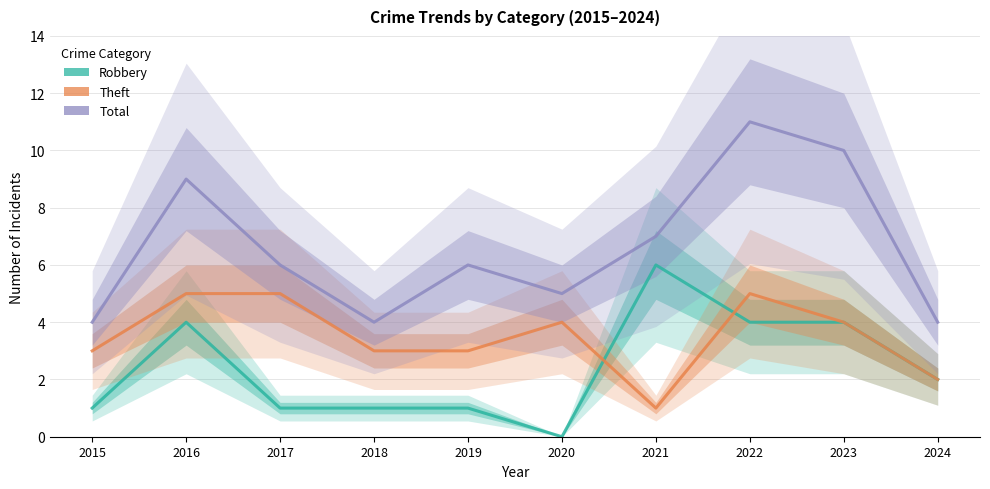

Between 2020 and 2015, which is larger?

2015